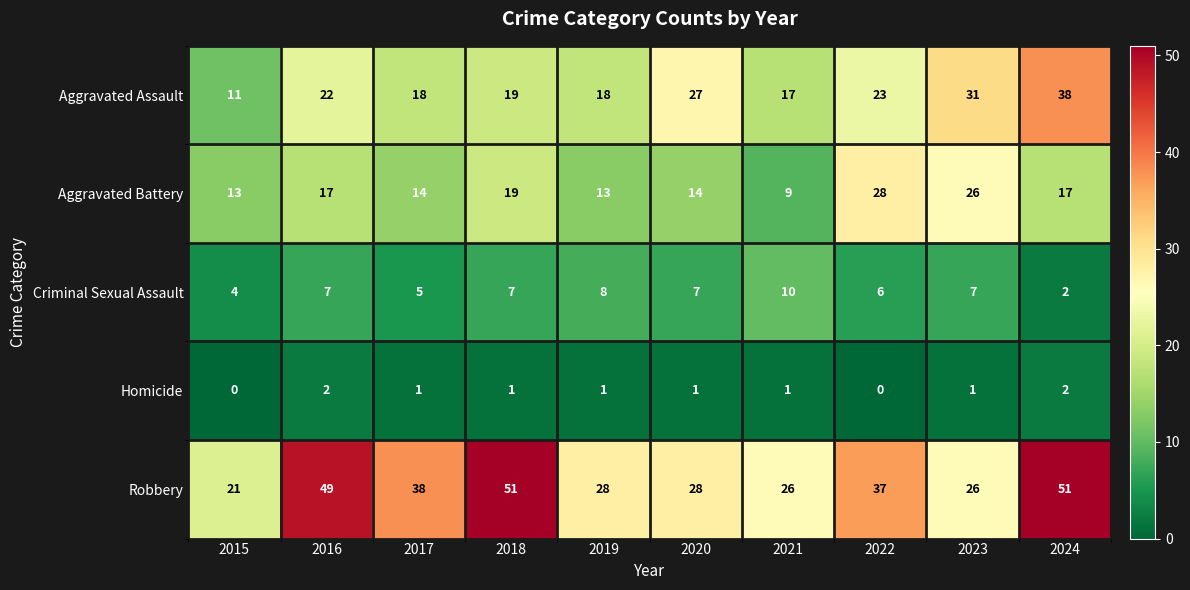

List the series in order of their peak value, highest first.

Robbery, Aggravated Assault, Aggravated Battery, Criminal Sexual Assault, Homicide